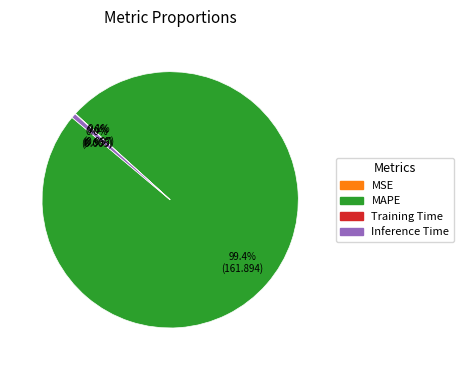

Which category has the biggest portion of the pie?

MAPE